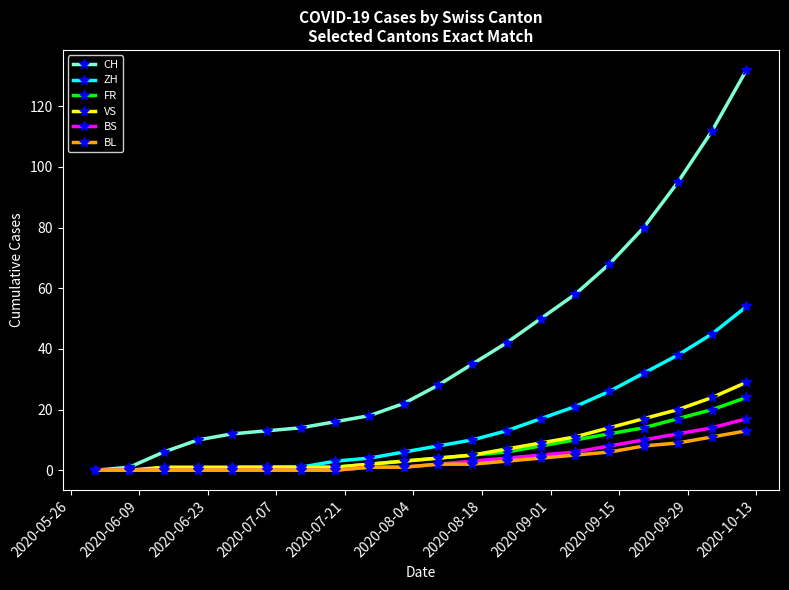

Count the number of categories in the chart.

20